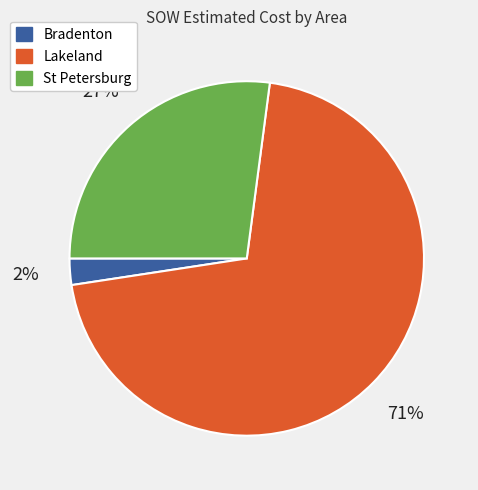

Is there any slice that represents more than half of the pie?

Yes